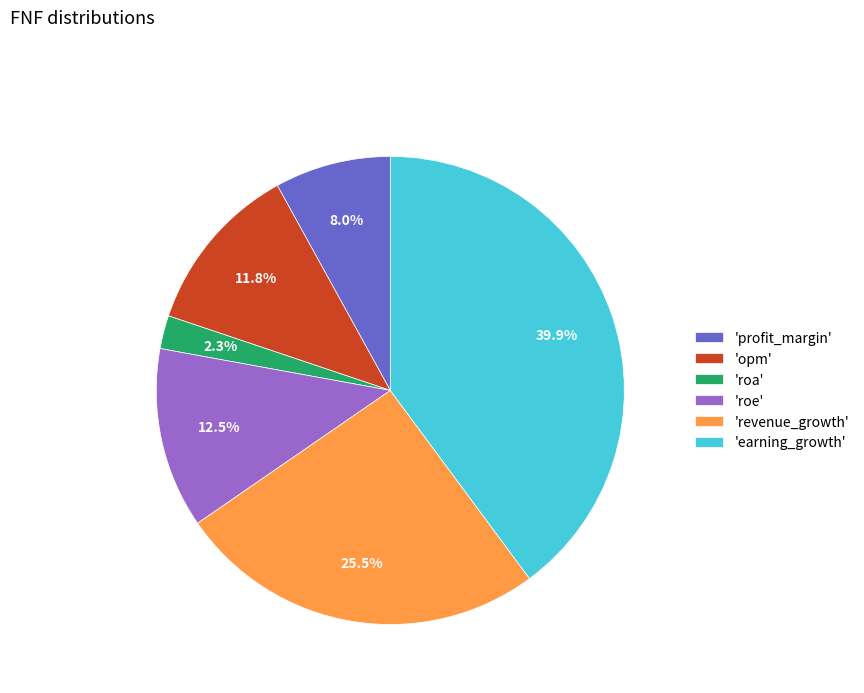

Does 'roe' represent more than half of the total?

No